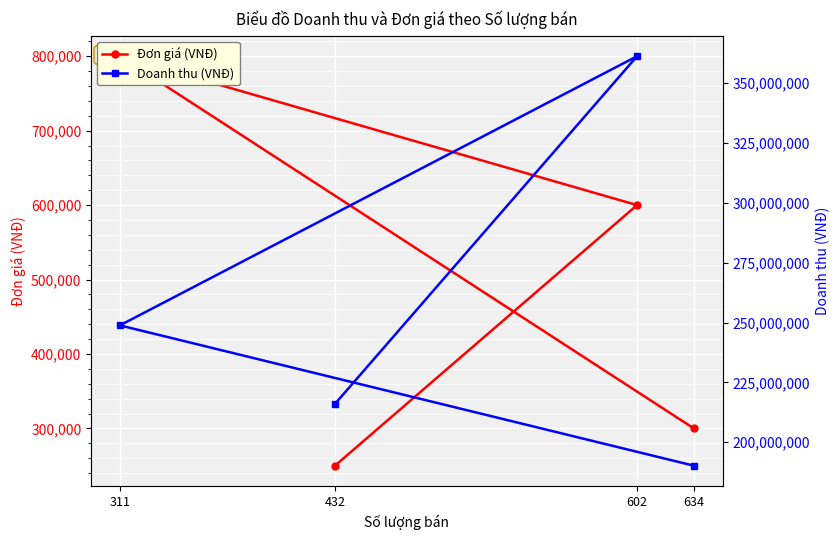

Does the chart display data point markers on the line(s)?

Yes